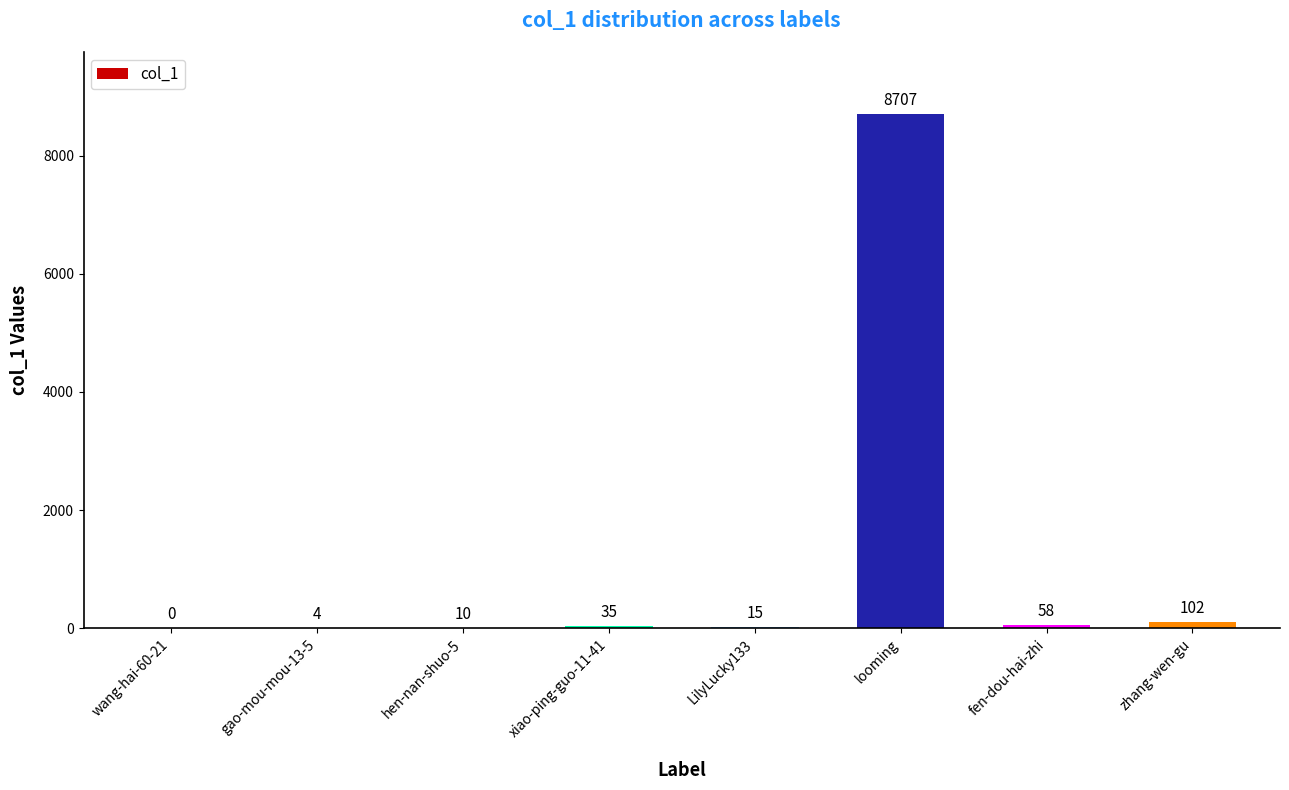

Which has a higher value, zhang-wen-gu or xiao-ping-guo-11-41?

zhang-wen-gu